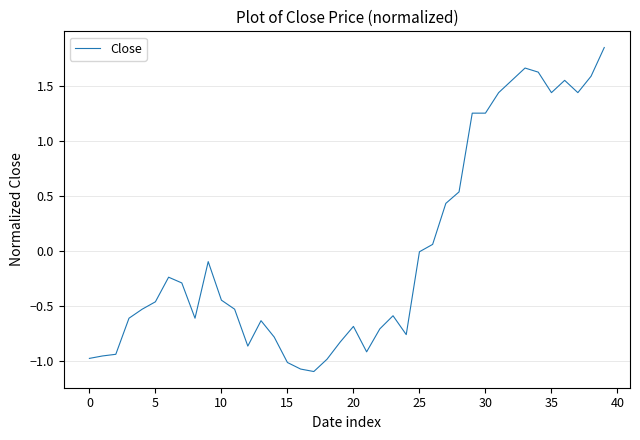

What is the difference between the maximum and minimum values?

2.9